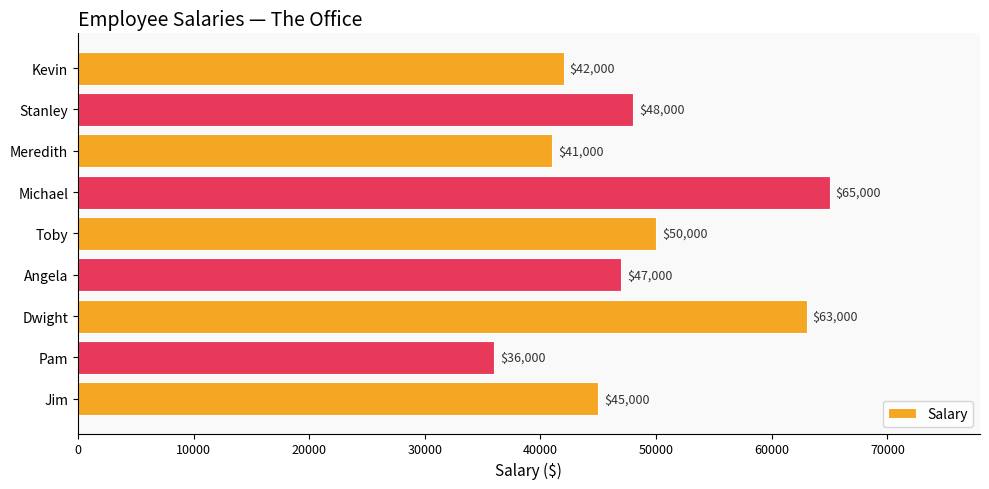

Reading bottom to top, list all the values displayed in this chart.

45000	36000	63000	47000	50000	65000	41000	48000	42000